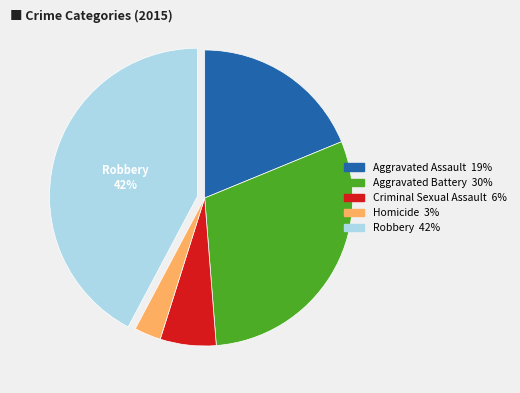

Is there a majority slice in this chart?

No